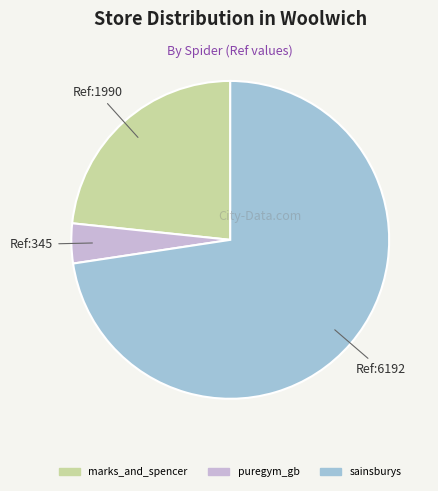

Is the sum of puregym_gb and marks_and_spencer greater than half?

No